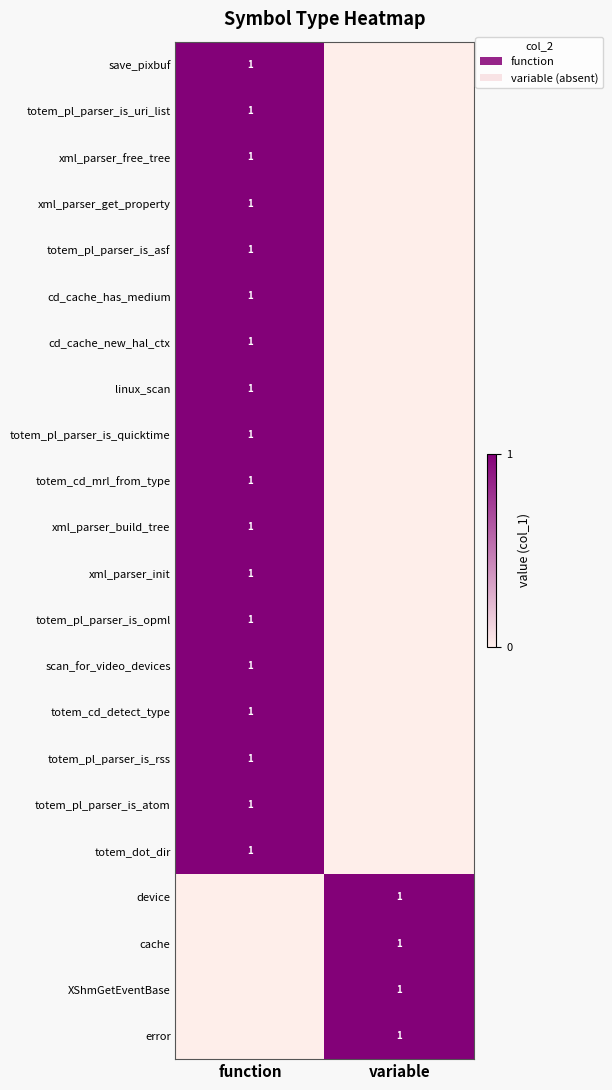

The value of totem_cd_detect_type at function is 1. True or false?

True